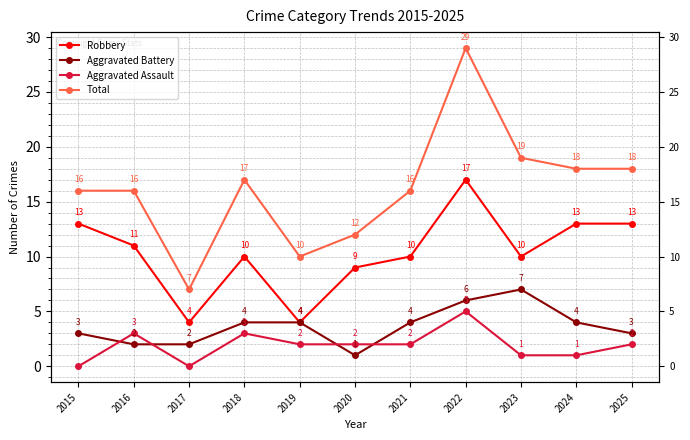

How many lines are shown in the chart?

4